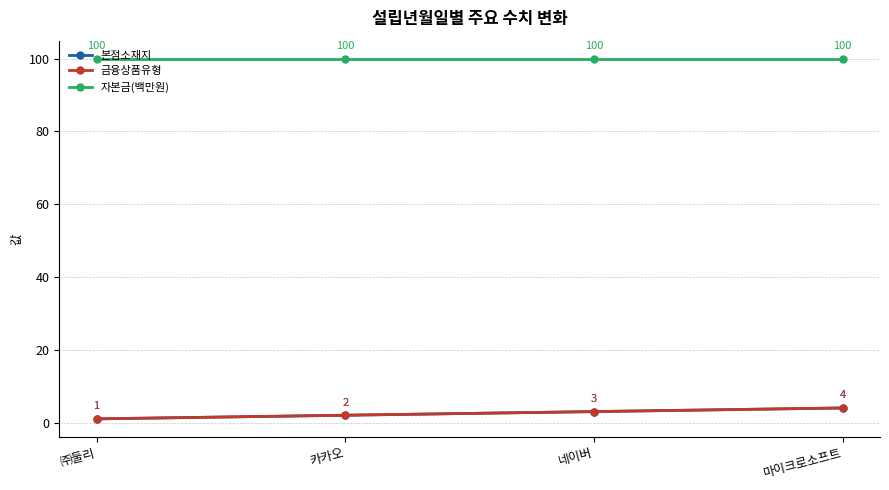

True or false: 자본금(백만원) and 금융상품유형 cross at least once.

False